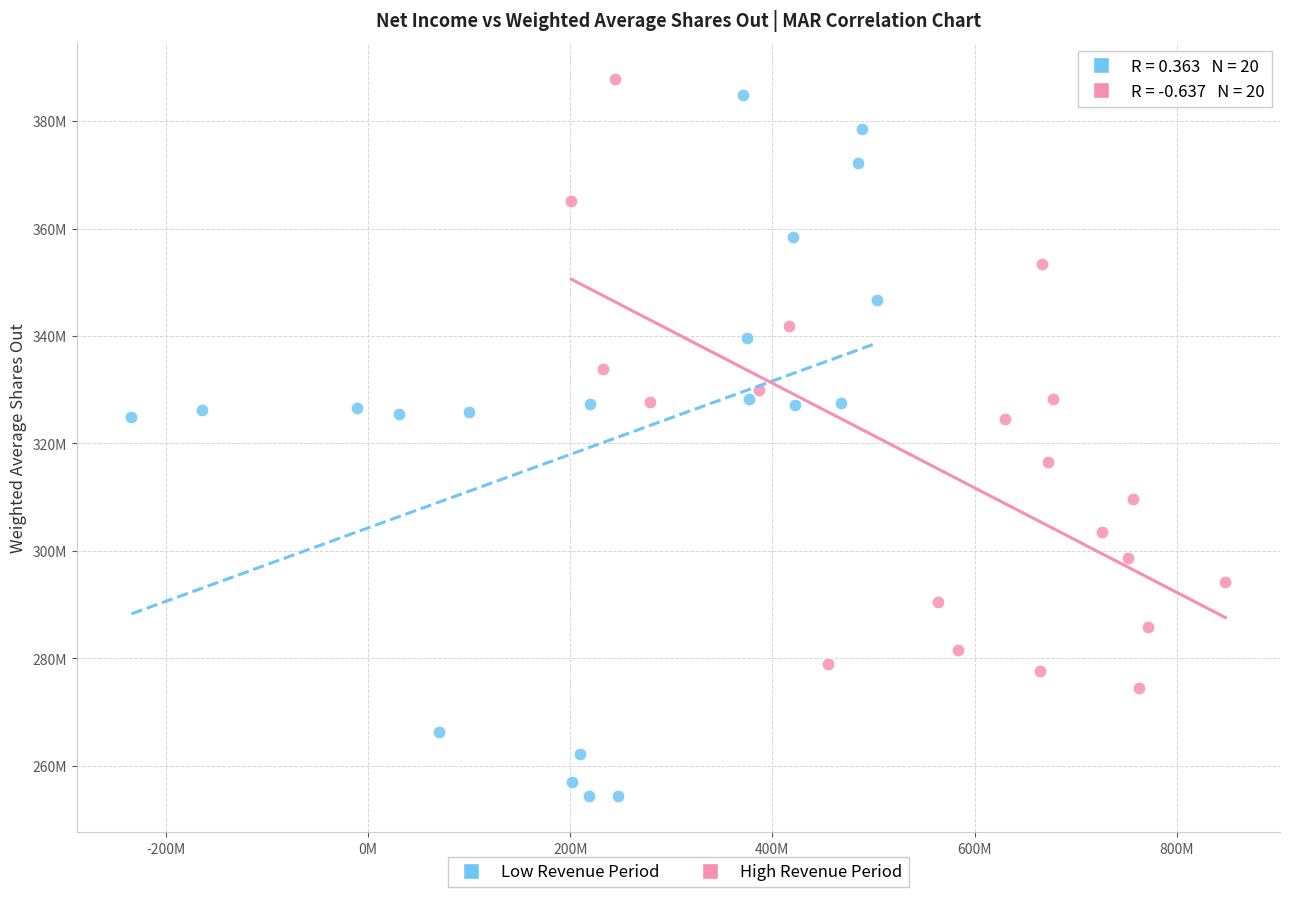

Which series reaches the minimum Y coordinate?

Low Revenue Period